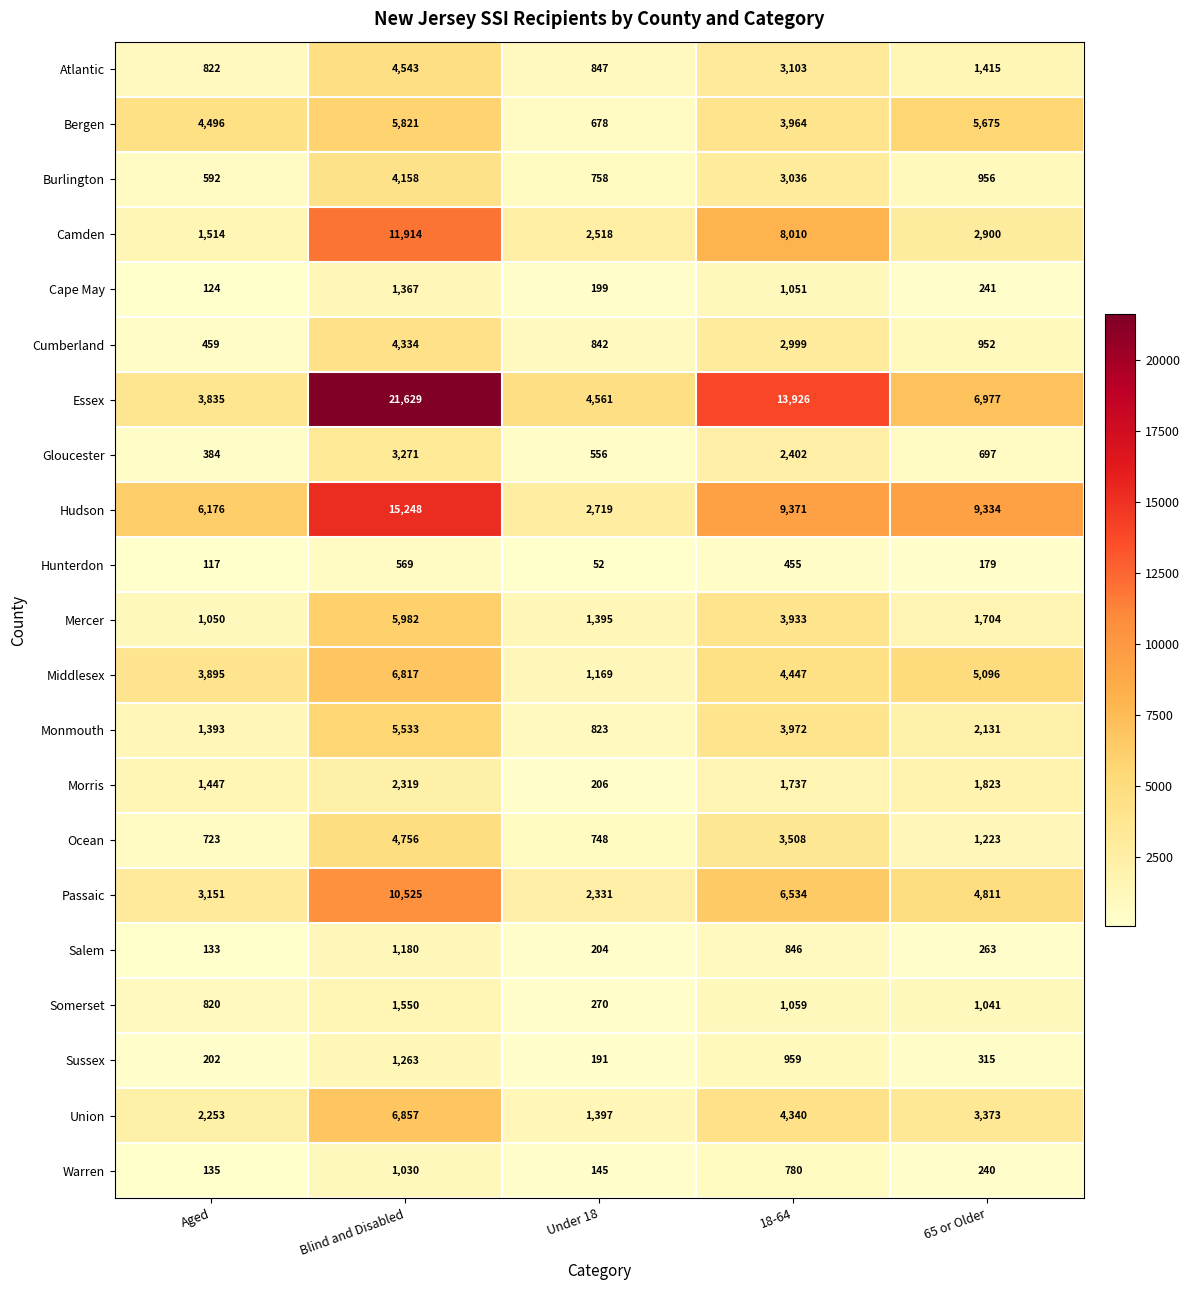

The Cape May series shows 818 at Blind and Disabled. True or false?

False